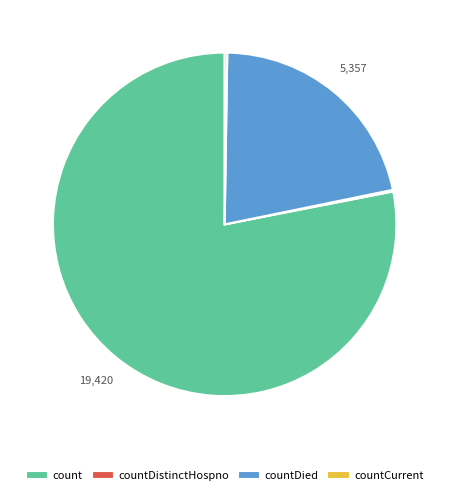

Does any single category account for the majority?

Yes